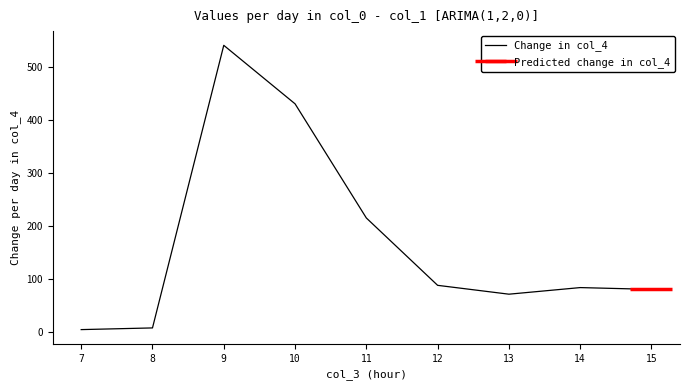

Is this an area chart (filled region under the line)?

No